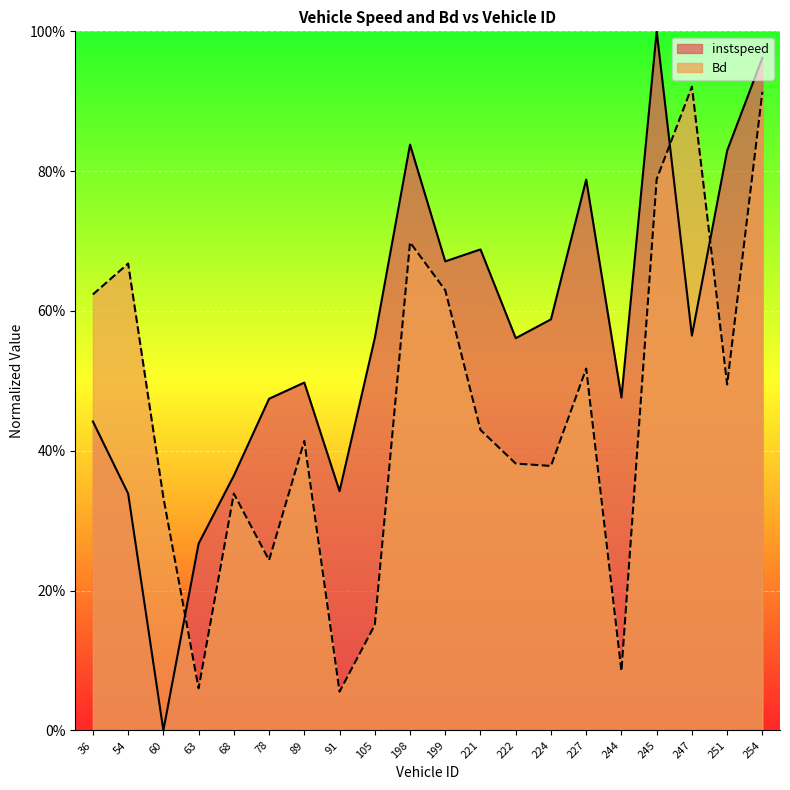

What value does the instspeed series have at 63.0?

0.3